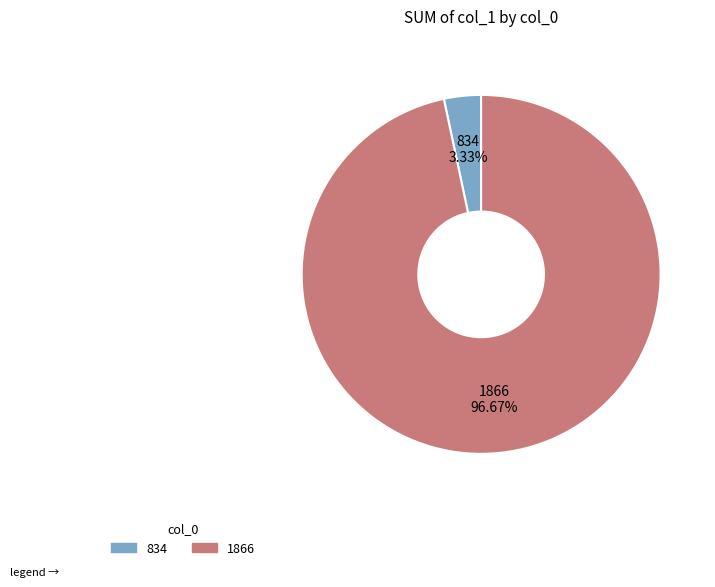

To the nearest percent, what portion does 834 represent?

3%